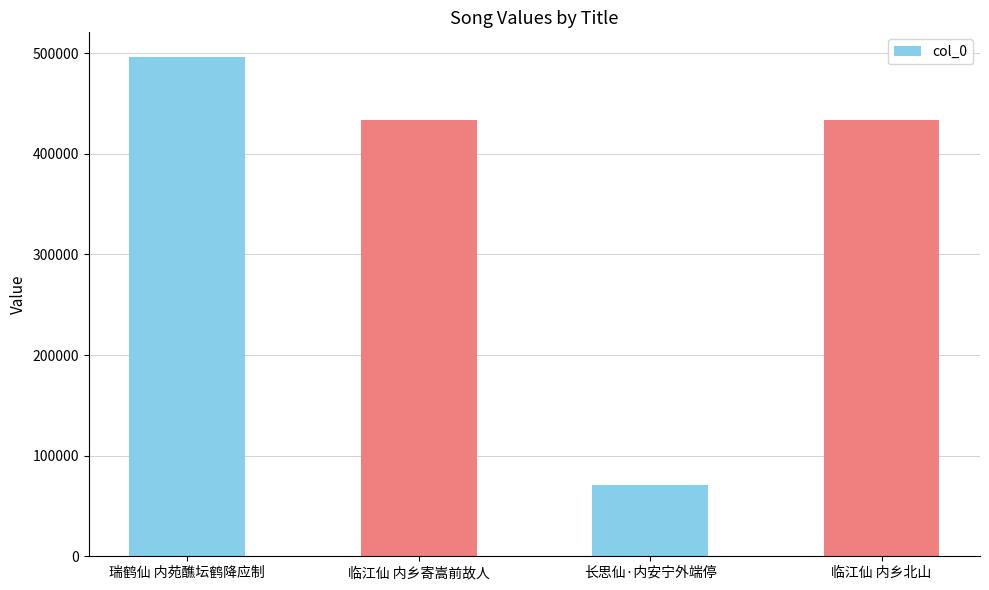

What is the minimum value shown in the chart?

70755